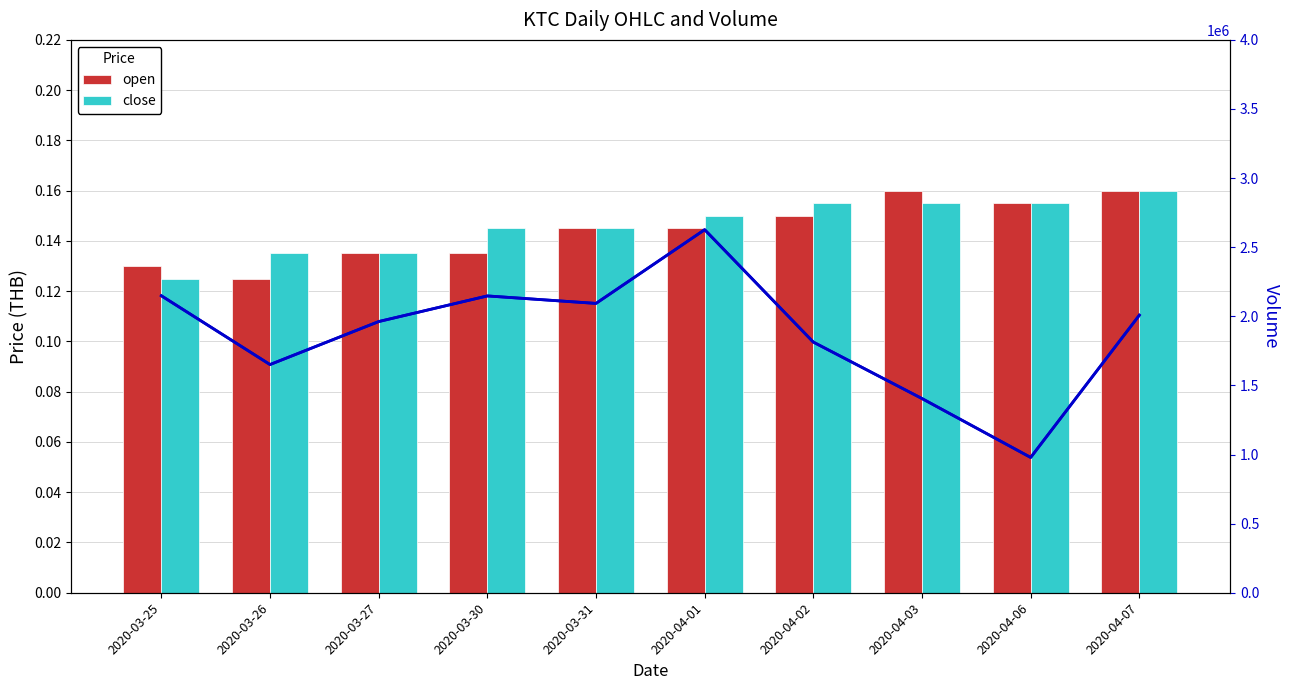

What is the value of the vol bar at the 10th from the left?

2008000.0